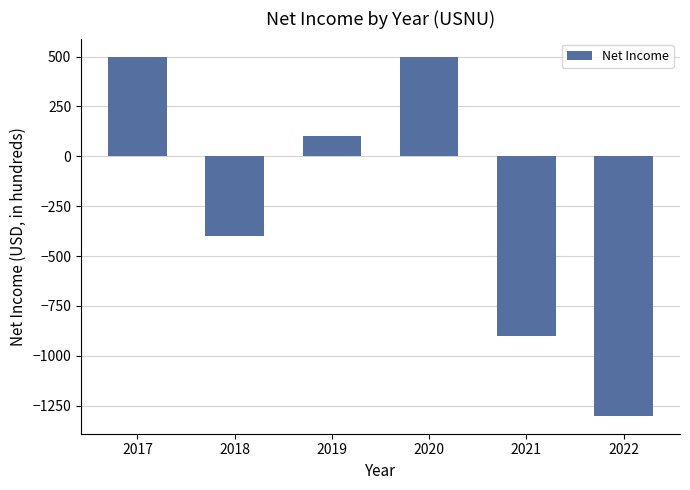

Reading left to right, list all the values displayed in this chart.

2017=500	2018=-400	2019=100	2020=500	2021=-900	2022=-1300